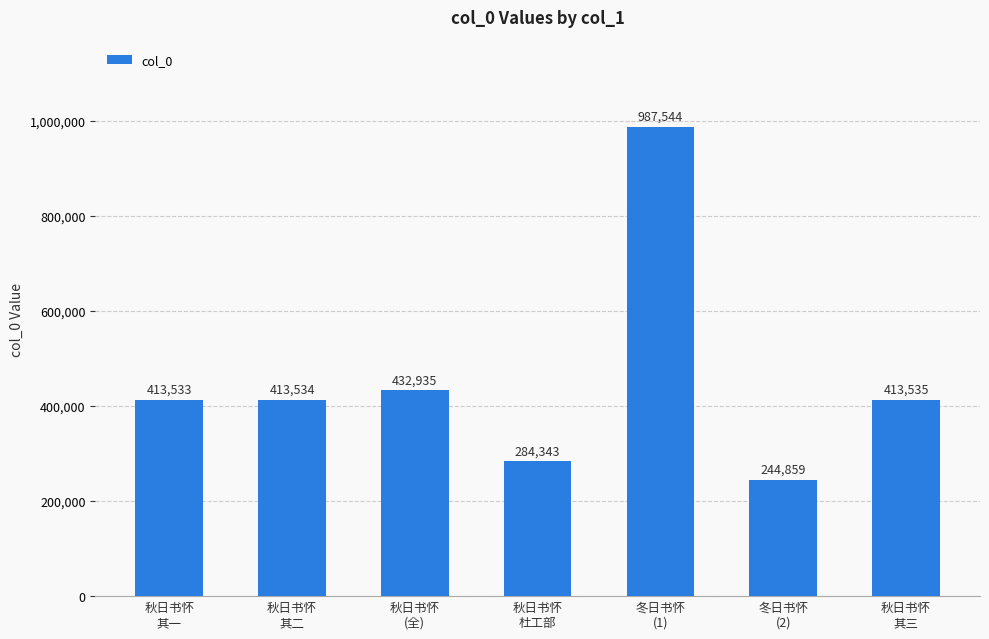

How many series are shown in this chart?

1